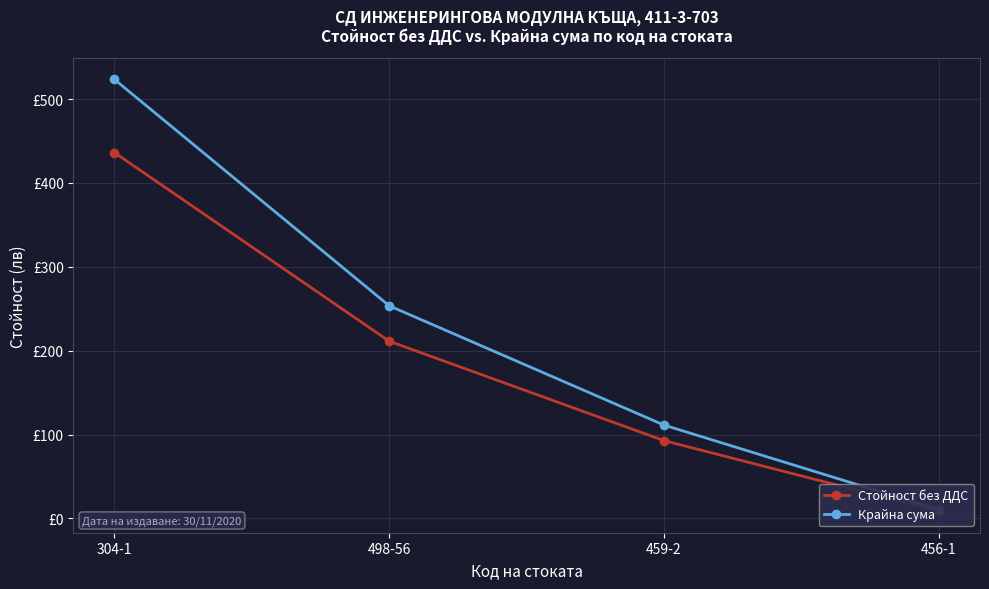

At which category is the sum across all series the highest?

304-1